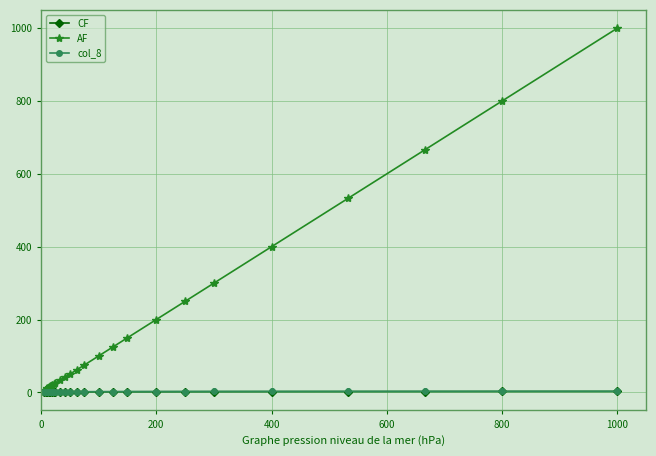

What are all the series names shown in the legend?

CF, AF, col_8